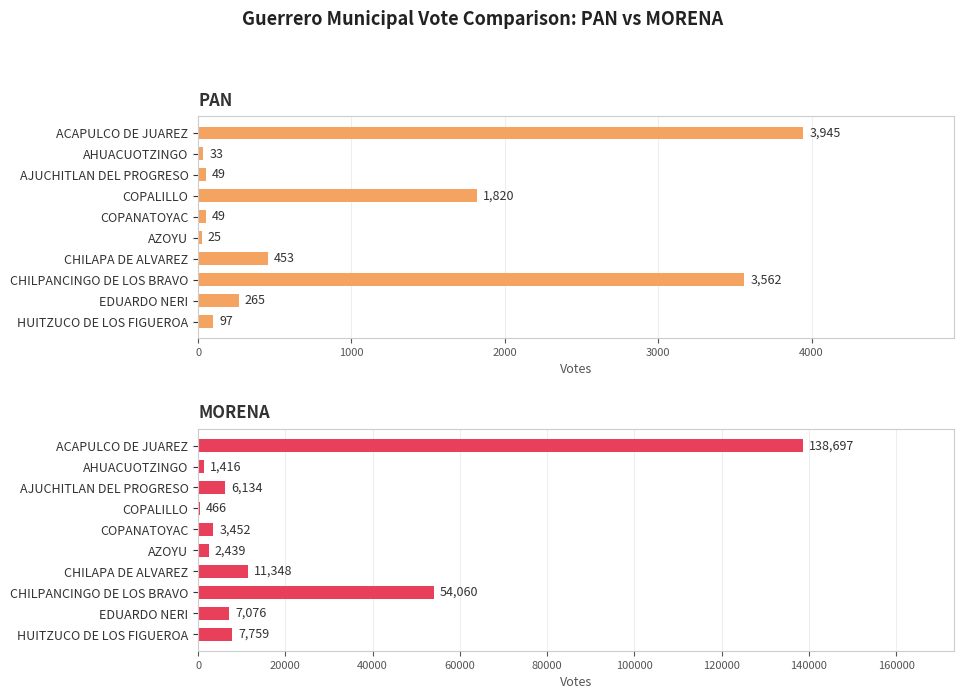

List the series in order of their peak value, highest first.

MORENA, PAN